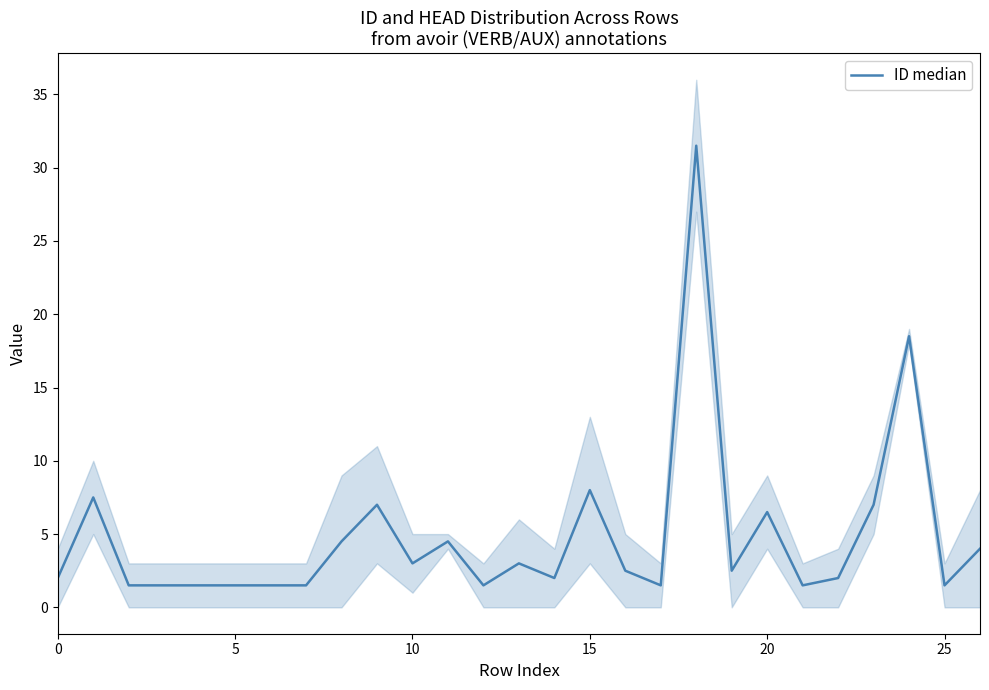

Where is the first local minimum?

10